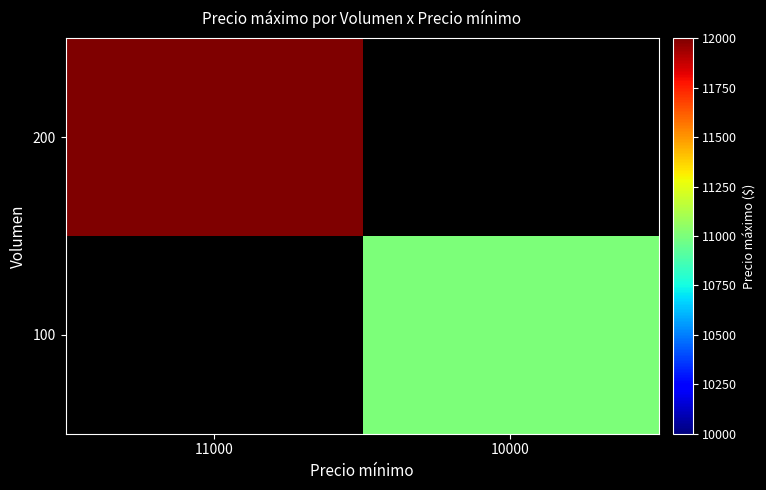

Which category has the lowest value in the 200 series?

11000